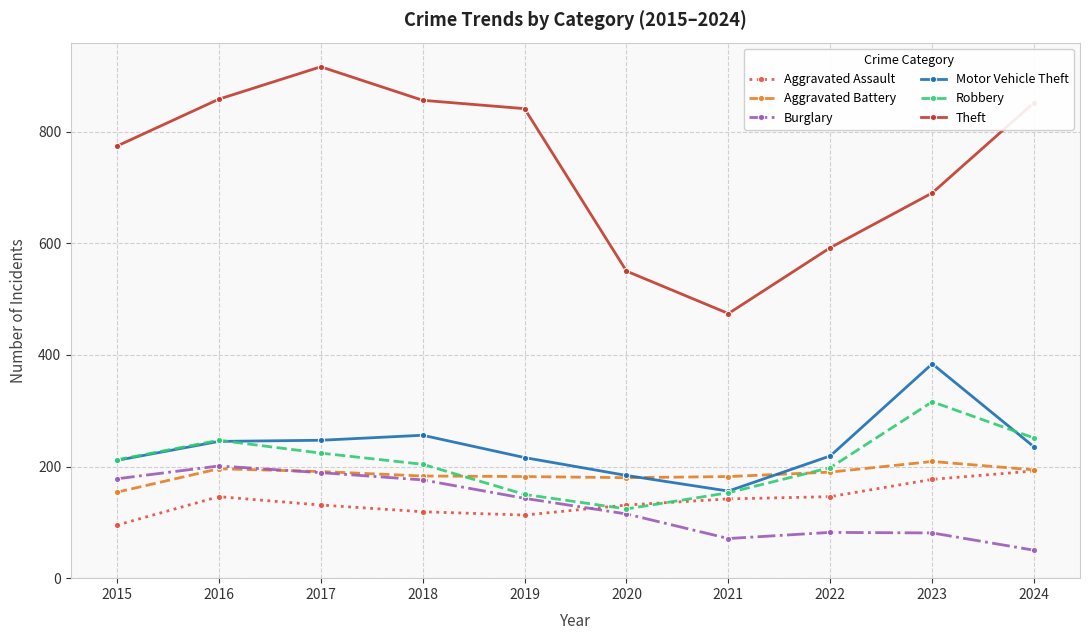

Which series has the widest spread of values?

Theft